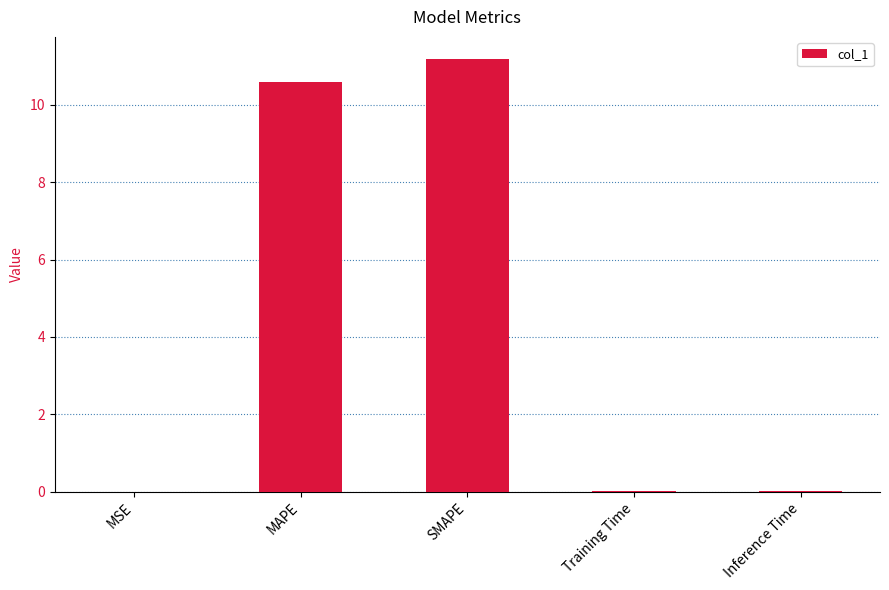

Which label corresponds to the largest value in the chart?

SMAPE